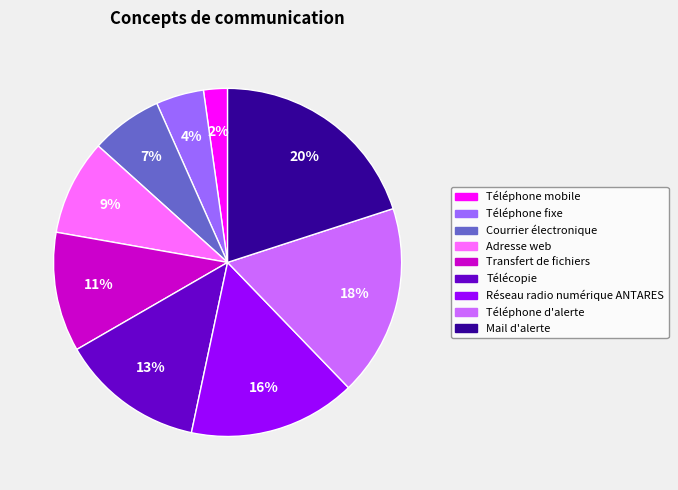

Does Transfert de fichiers account for over 50% of the chart?

No